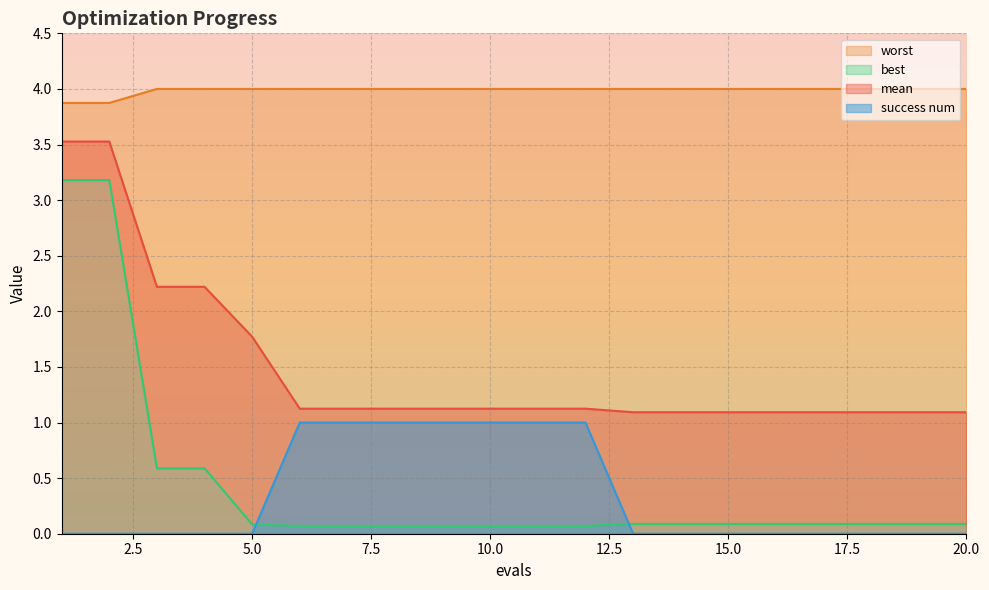

The best series shows 0.0 at 15. True or false?

False